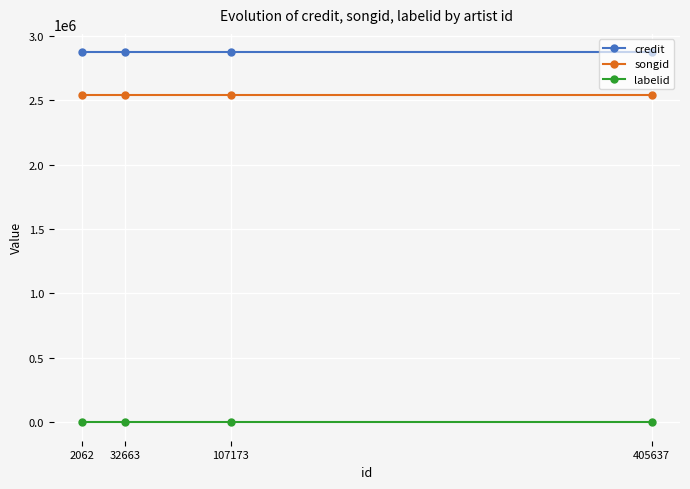

How many categories are shown in the chart?

4